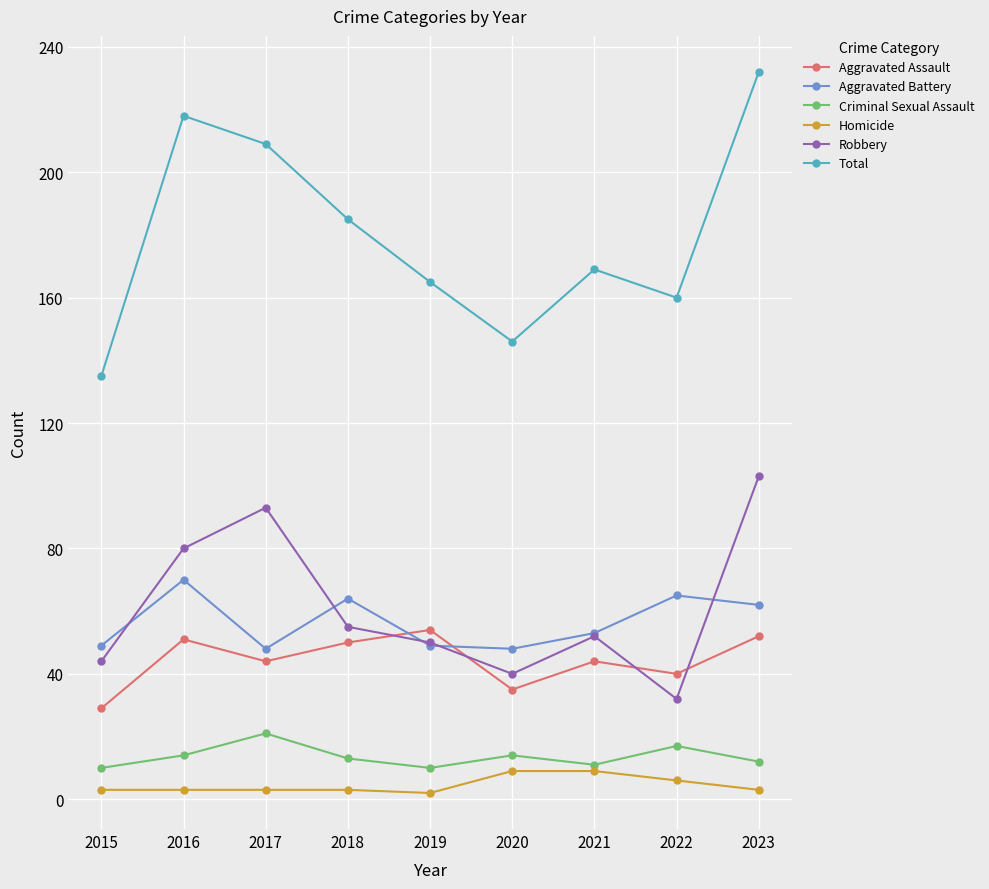

The Aggravated Battery series shows 65 at 2022. True or false?

True